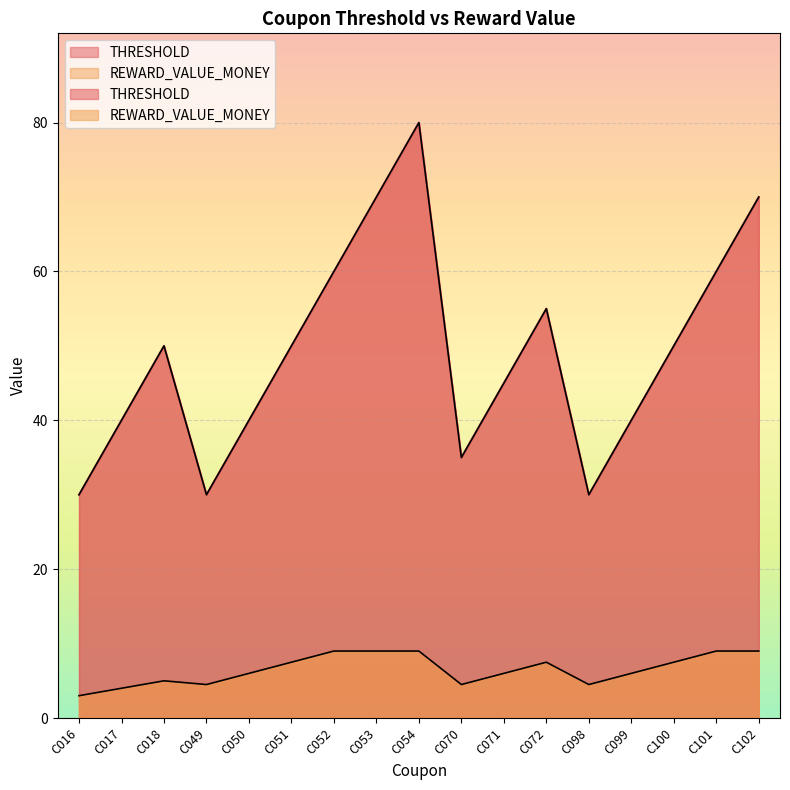

Reading left to right, extract all data points from this chart.

THRESHOLD: C016=30.0	C017=40.0	C018=50.0	C049=30.0	C050=40.0	C051=50.0	C052=60.0	C053=70.0	C054=80.0	C070=35.0	C071=45.0	C072=55.0	C098=30.0	C099=40.0	C100=50.0	C101=60.0	C102=70.0
REWARD_VALUE_MONEY: C016=3.0	C017=4.0	C018=5.0	C049=4.5	C050=6.0	C051=7.5	C052=9.0	C053=9.0	C054=9.0	C070=4.5	C071=6.0	C072=7.5	C098=4.5	C099=6.0	C100=7.5	C101=9.0	C102=9.0